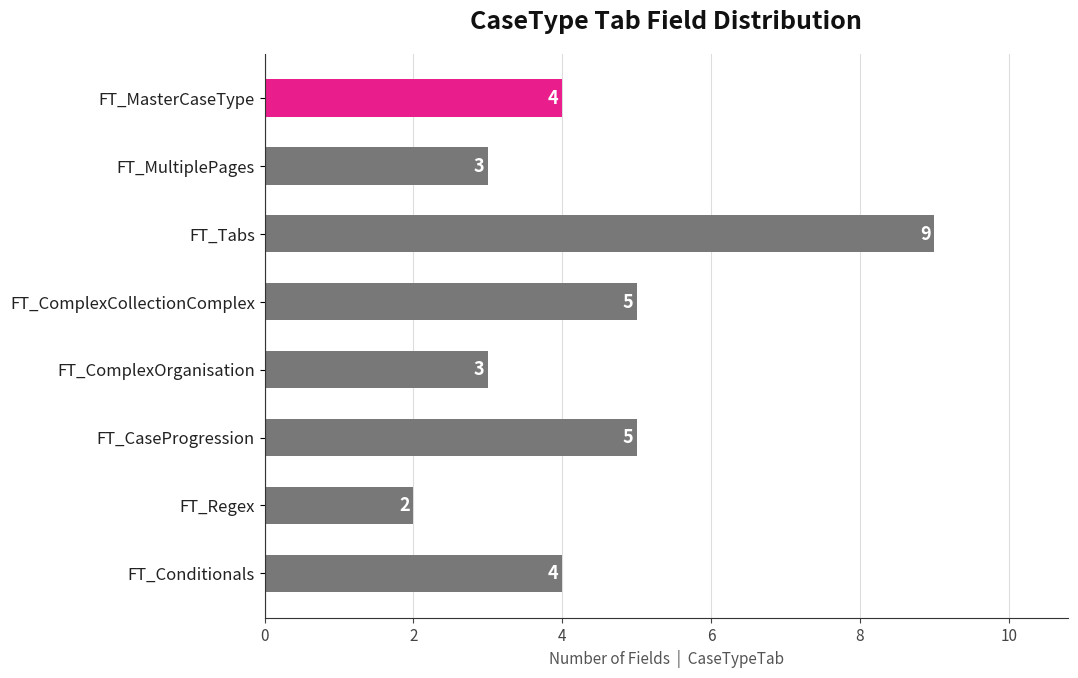

How many values are between 3 and 5?

6